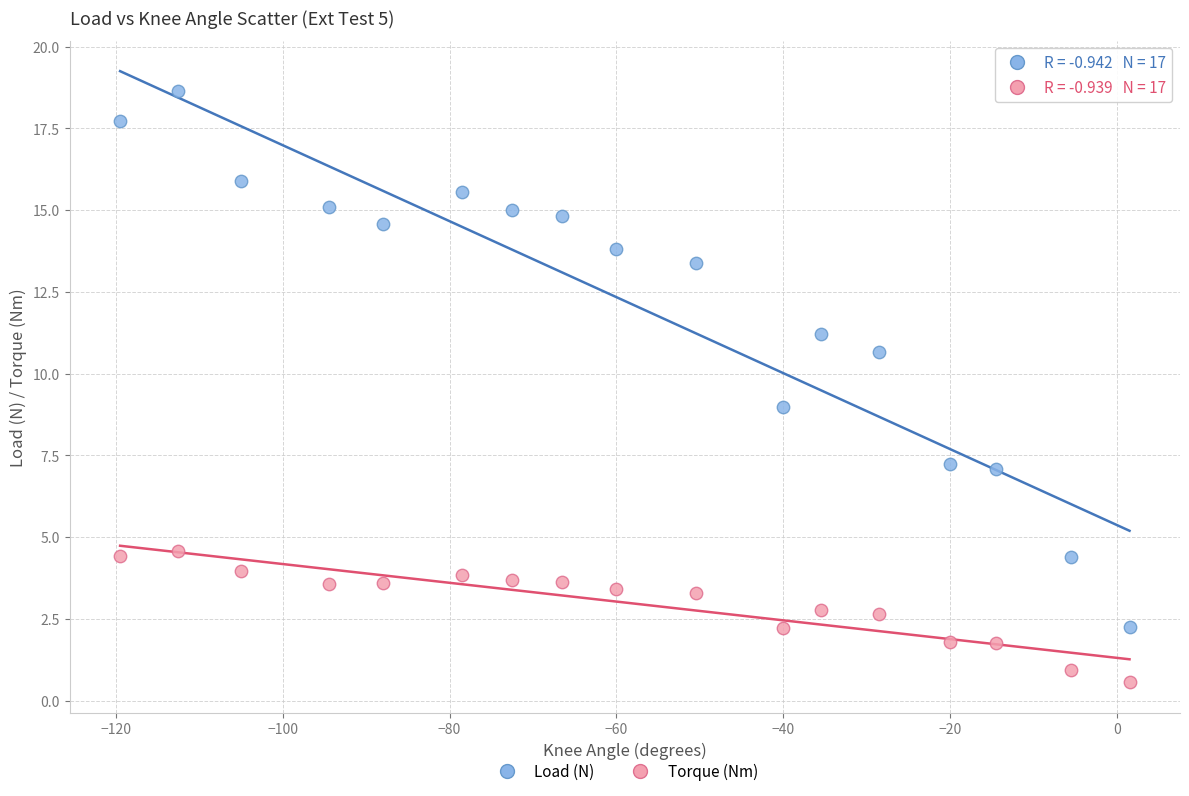

Across all data points, what is the range of Y values (max minus min)?

18.1